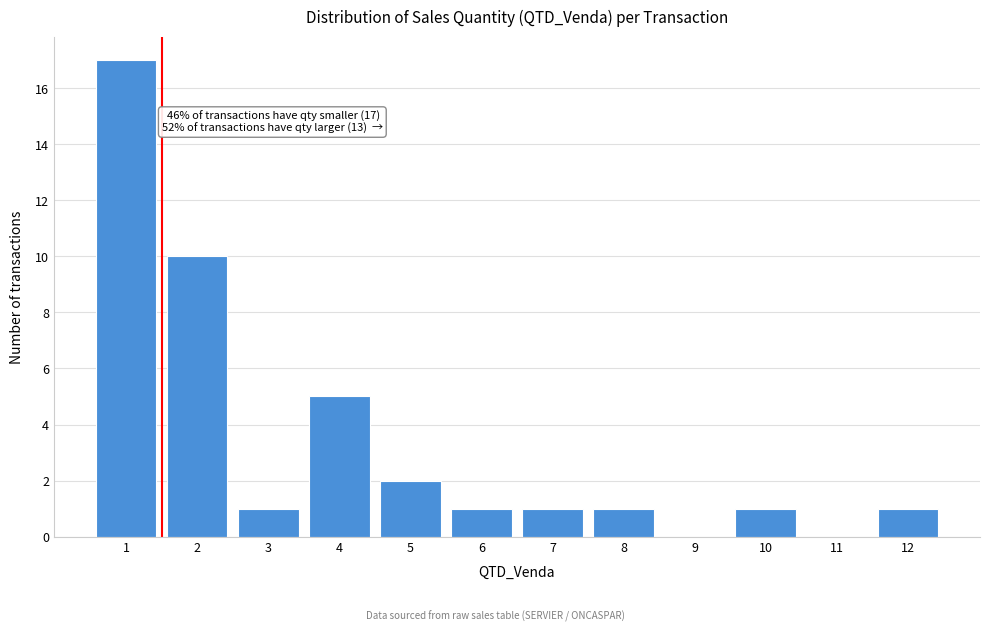

Reading left to right, extract all data points from this chart.

1=17	2=10	3=1	4=5	5=2	6=1	7=1	8=1	9=0	10=1	11=0	12=1